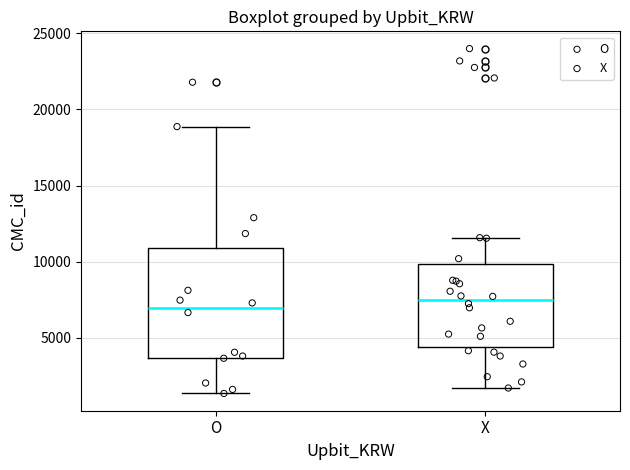

Reading left to right, read every box against the y-axis: the position of its median line, the range the box covers, and the ends of its whiskers. The values are not printed on the chart, so give them approximately, as read against the axis.

O: median 7000, box 3500 to 11000, whiskers 1500 to 19000
X: median 7500, box 4500 to 10000, whiskers 1500 to 11500